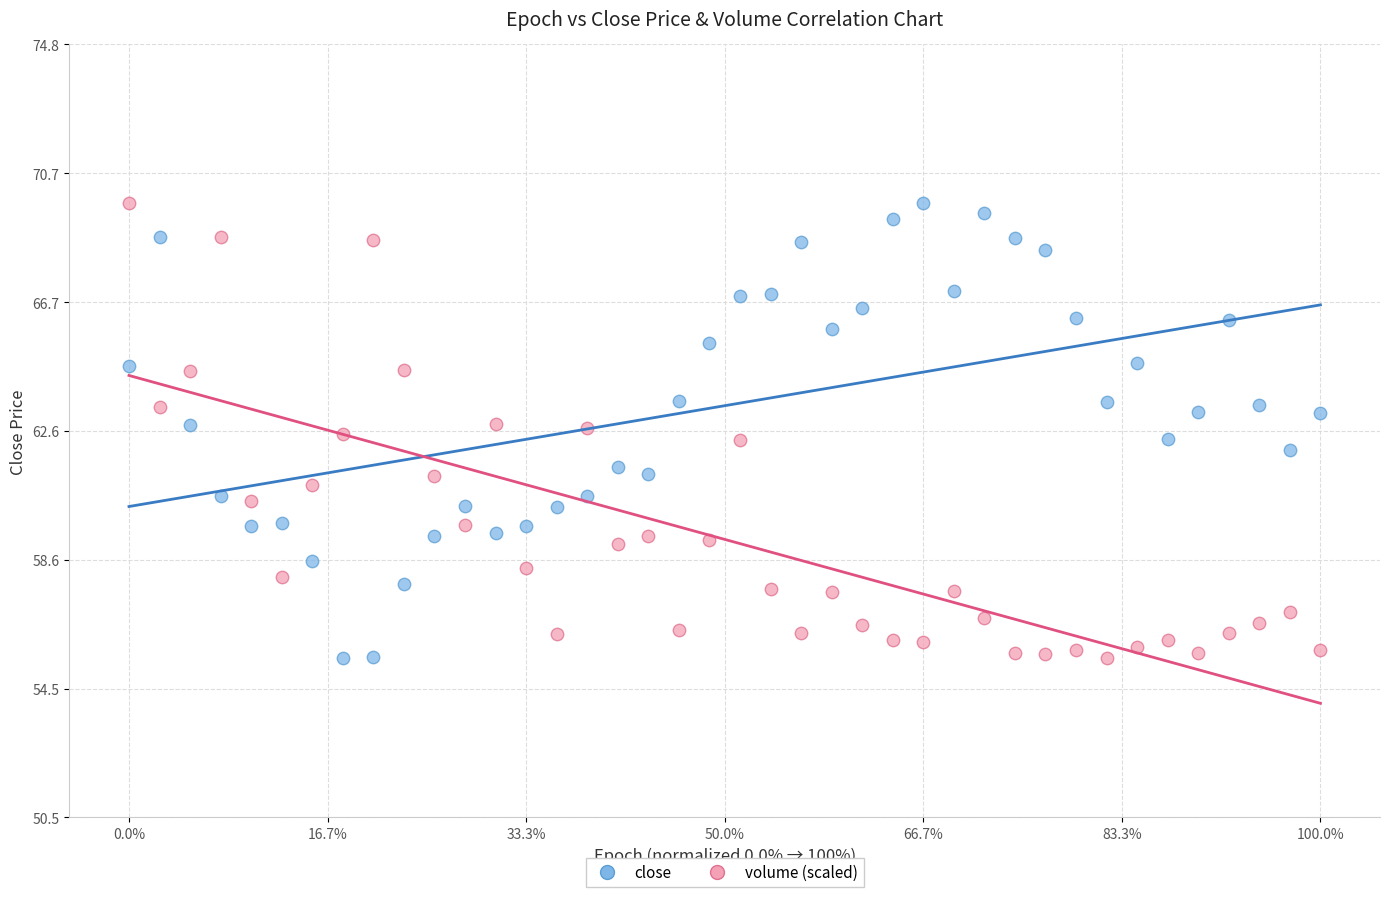

What is the X range (max minus min) for the scatter plot?

1.0